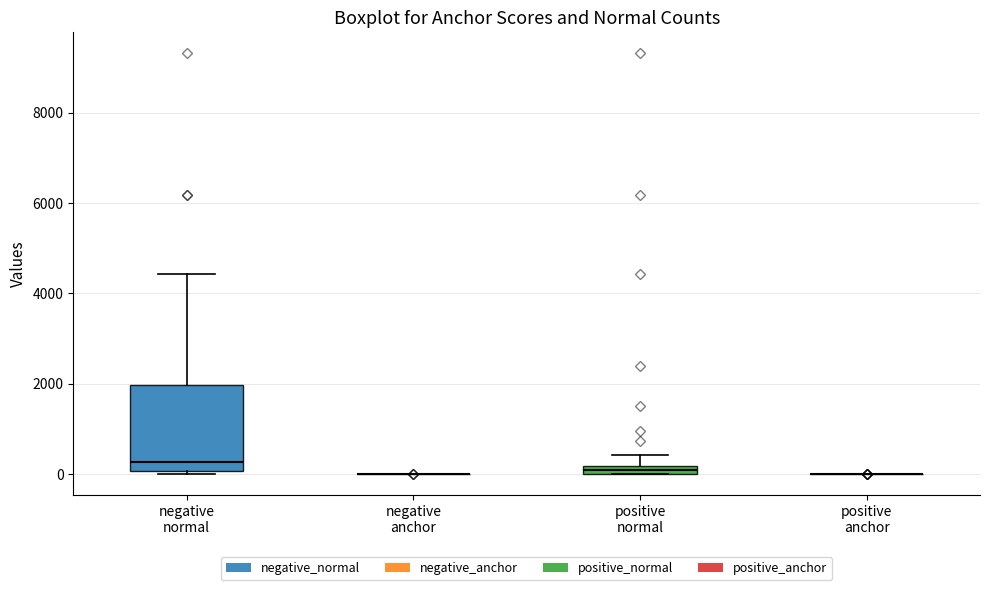

Which box is the tallest, from its lower edge to its upper edge?

negative normal